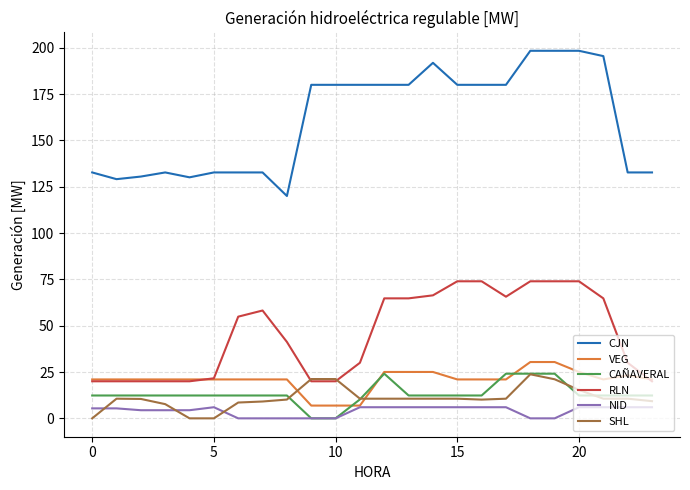

What is the average value of the CJN series?

160.9